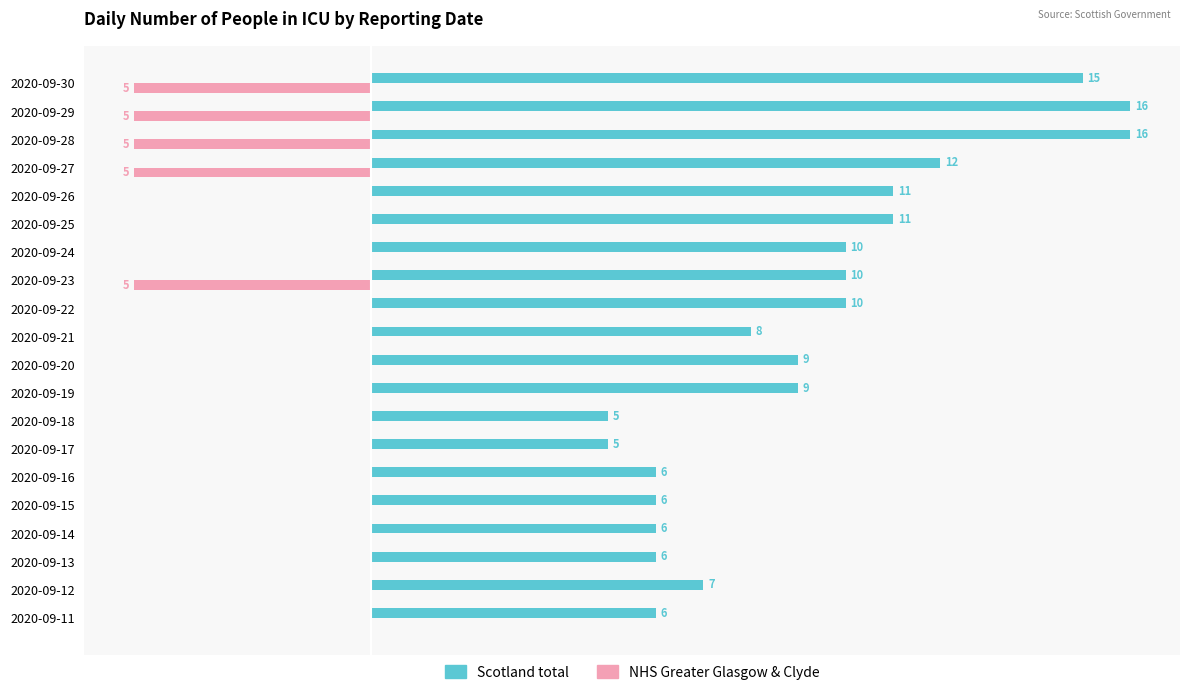

Between 2020-09-16 and 2020-09-17, which series saw the biggest shift?

Scotland total